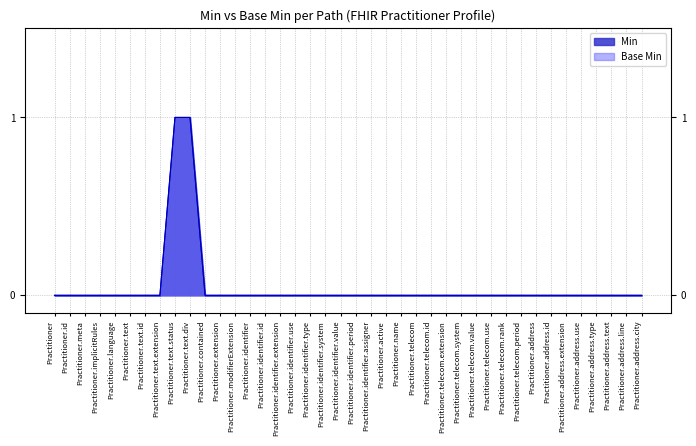

Does the chart have visible grid lines?

Yes